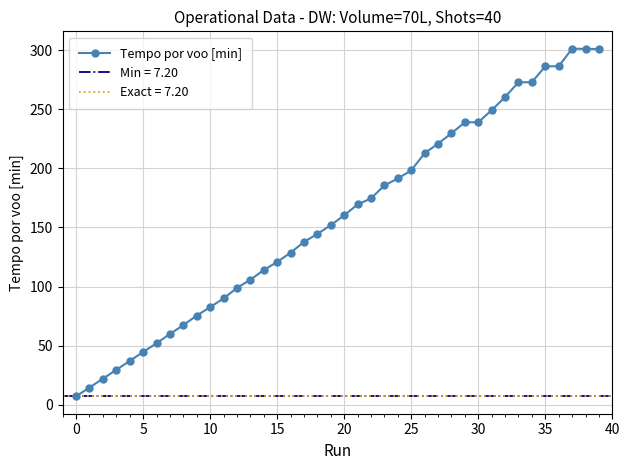

What is the difference between the values at 21 and 36?

116.8